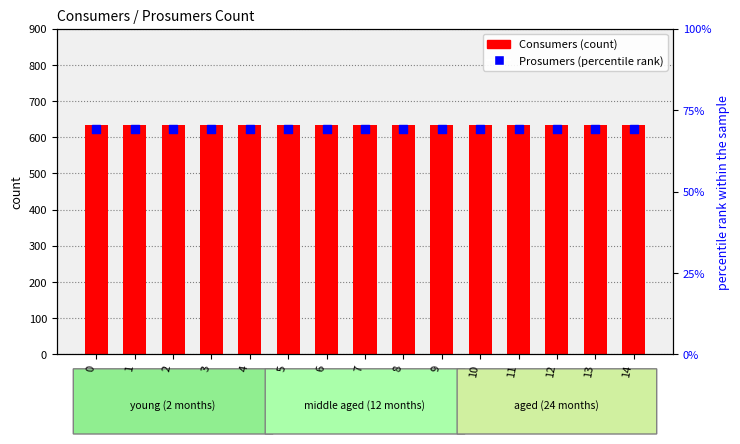

What is the total value across all series at 13?

704.3